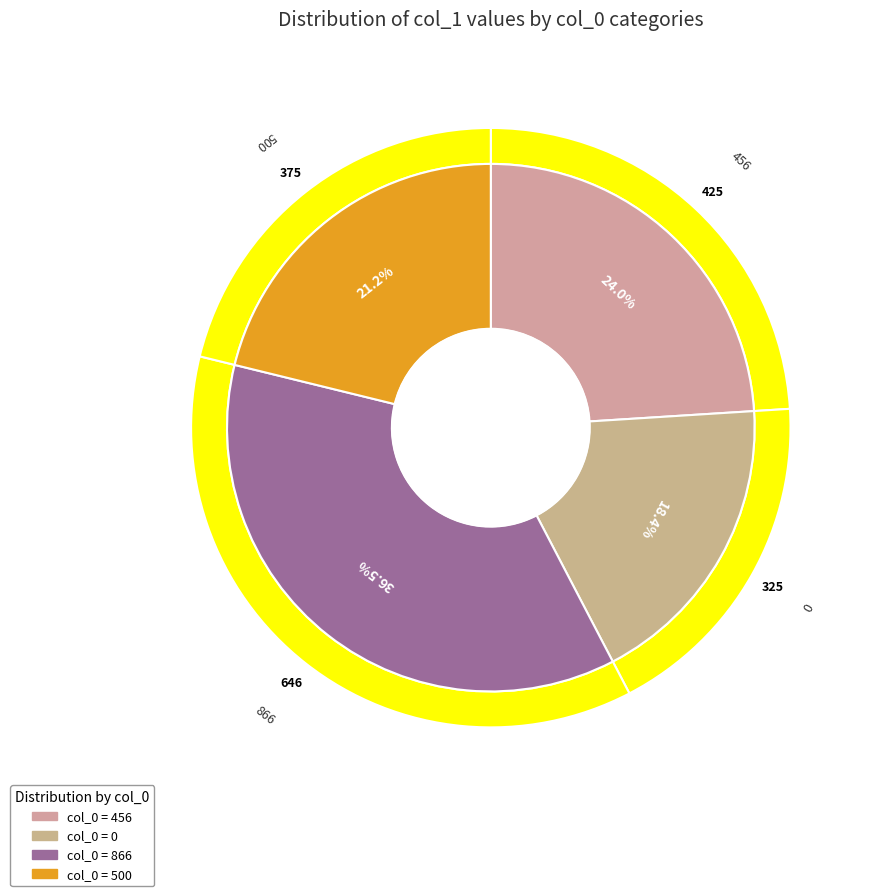

Do 456 and 866 together represent more than half of the pie?

Yes